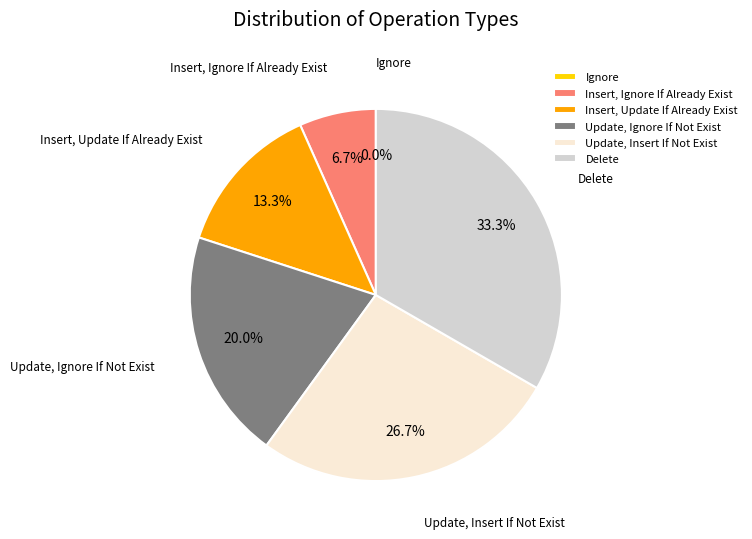

Does any single category account for the majority?

No